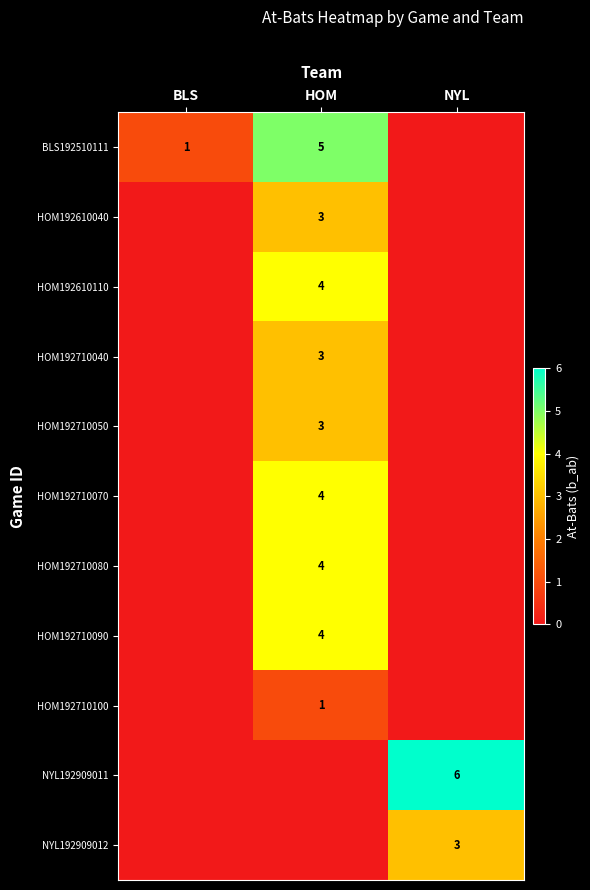

True or false: HOM192710050 has a value of 5 at HOM.

False